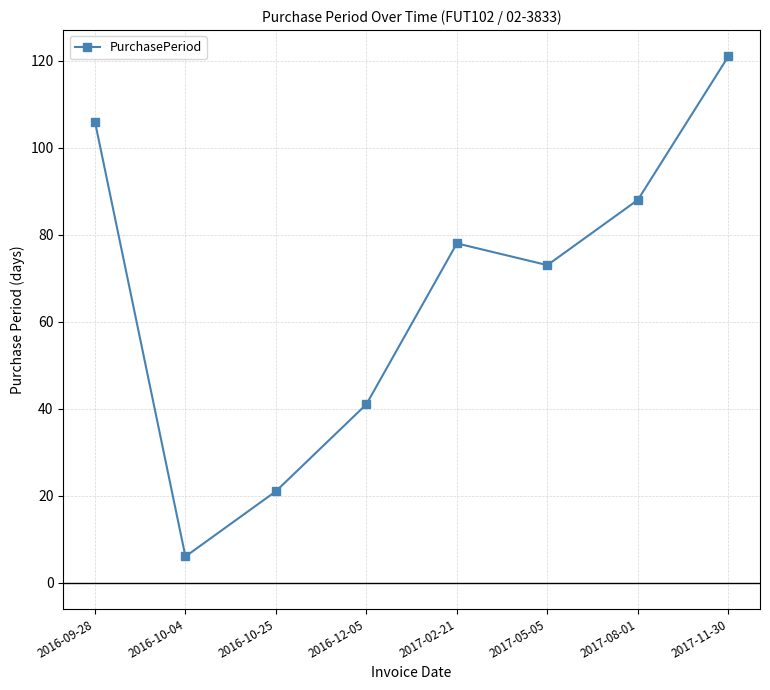

The value at 2016-10-04 is 1. True or false?

False